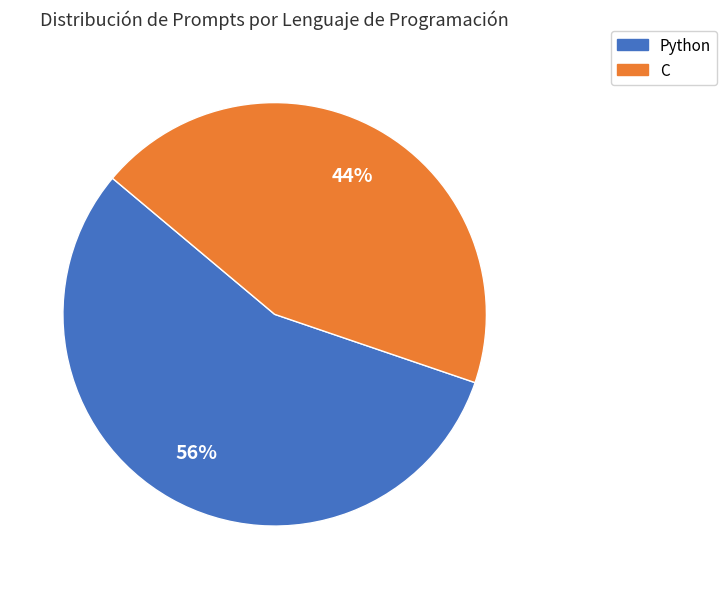

Does Python represent more than half of the total?

Yes